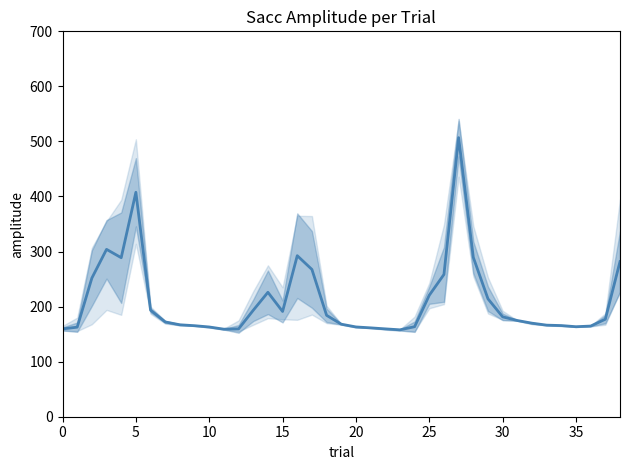

What is the label of the 16th point from the left?

15